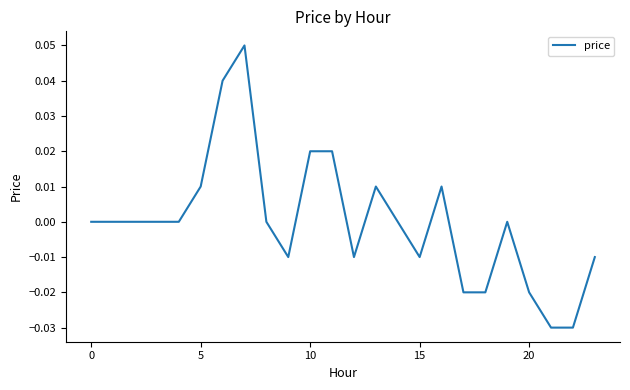

How many lines are shown in the chart?

1